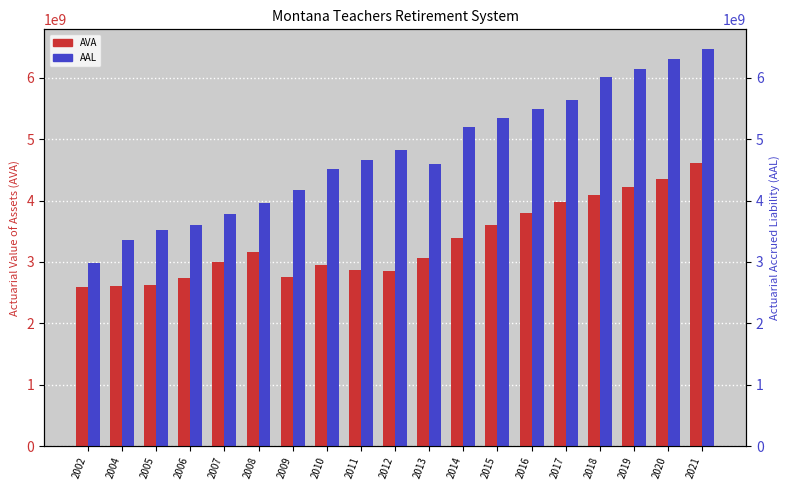

What are all the series names shown in the legend?

AVA, AAL